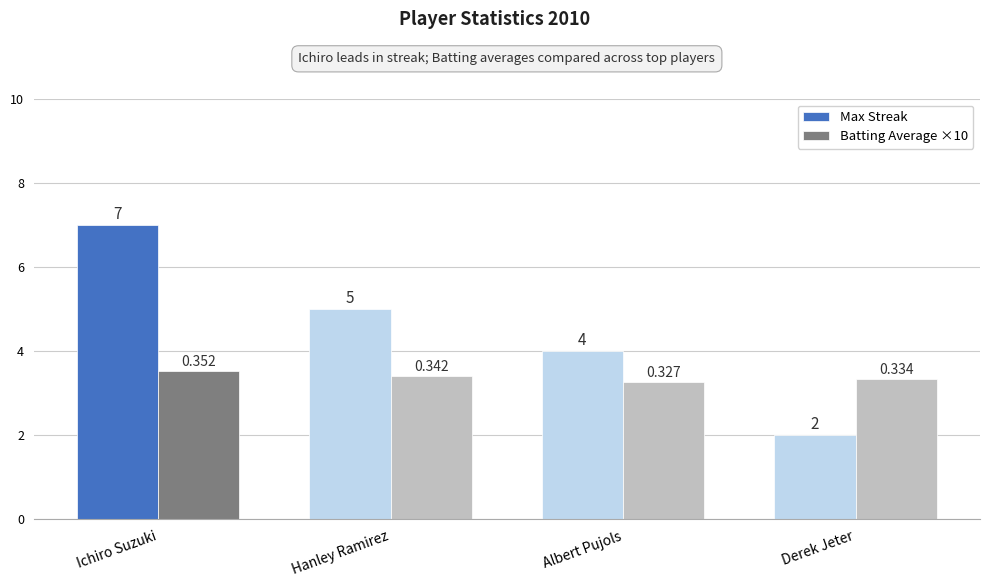

How many groups of bars are there?

4